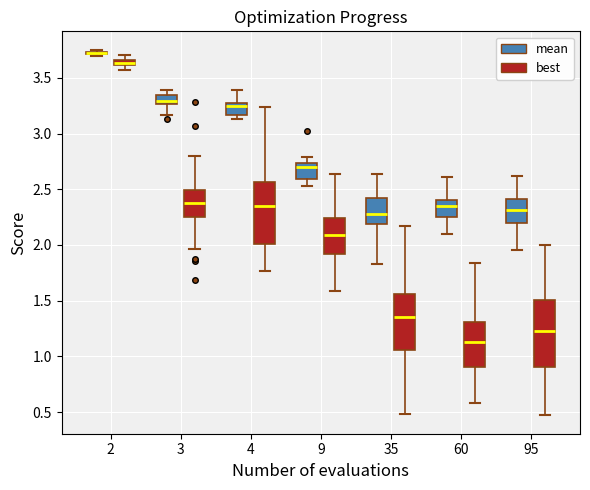

Where does the median line of the box for 4 (mean) sit on the y-axis? The values are not printed on the chart, so give them approximately, as read against the axis.

3.25